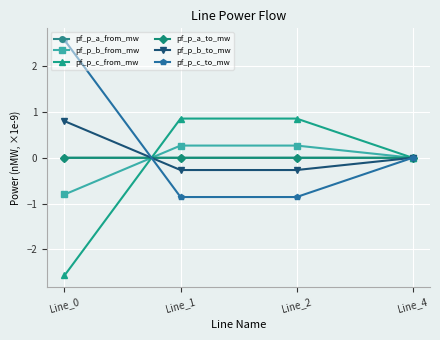

What is the value of the pf_p_b_from_mw point at the 3rd from the left?

0.3